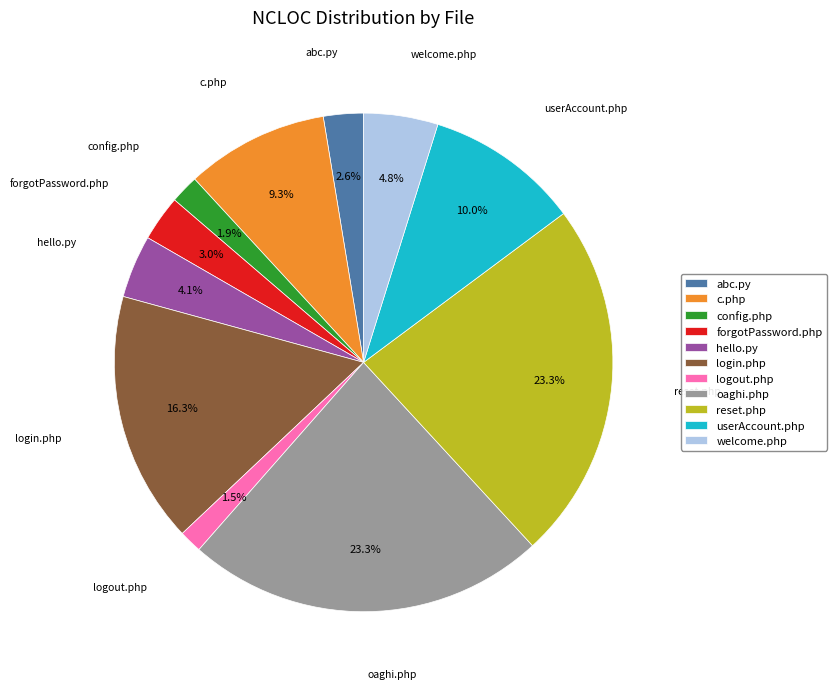

How much of the chart is everything except c.php?

90.7%